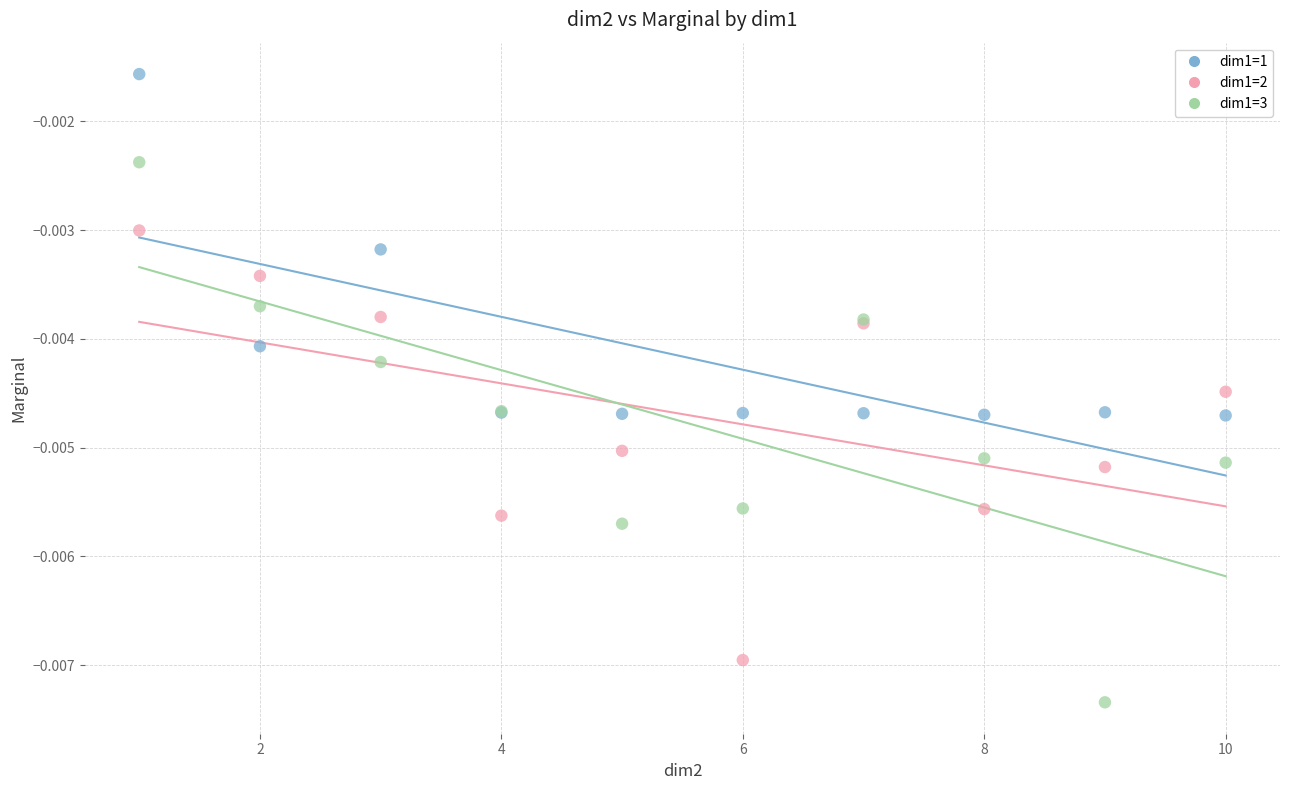

Which series contains the highest Y value?

dim1=1